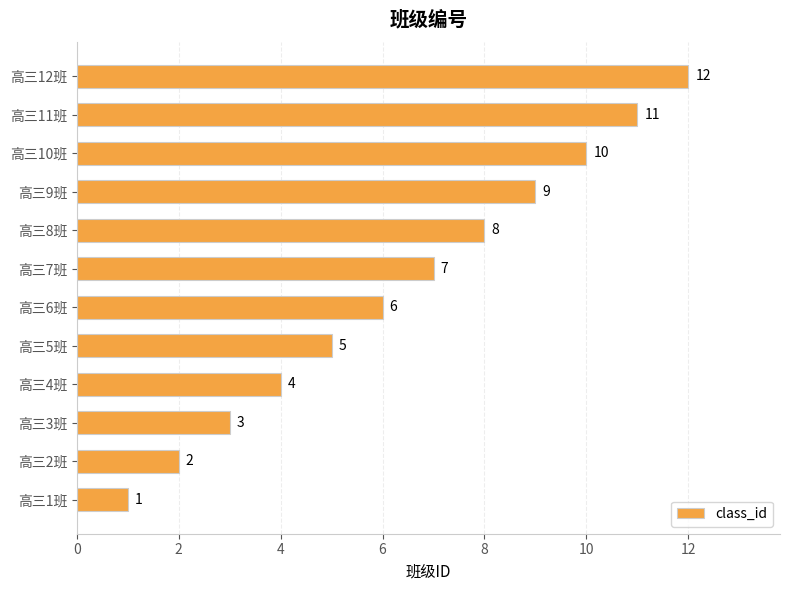

What is the difference between the maximum and minimum values?

11